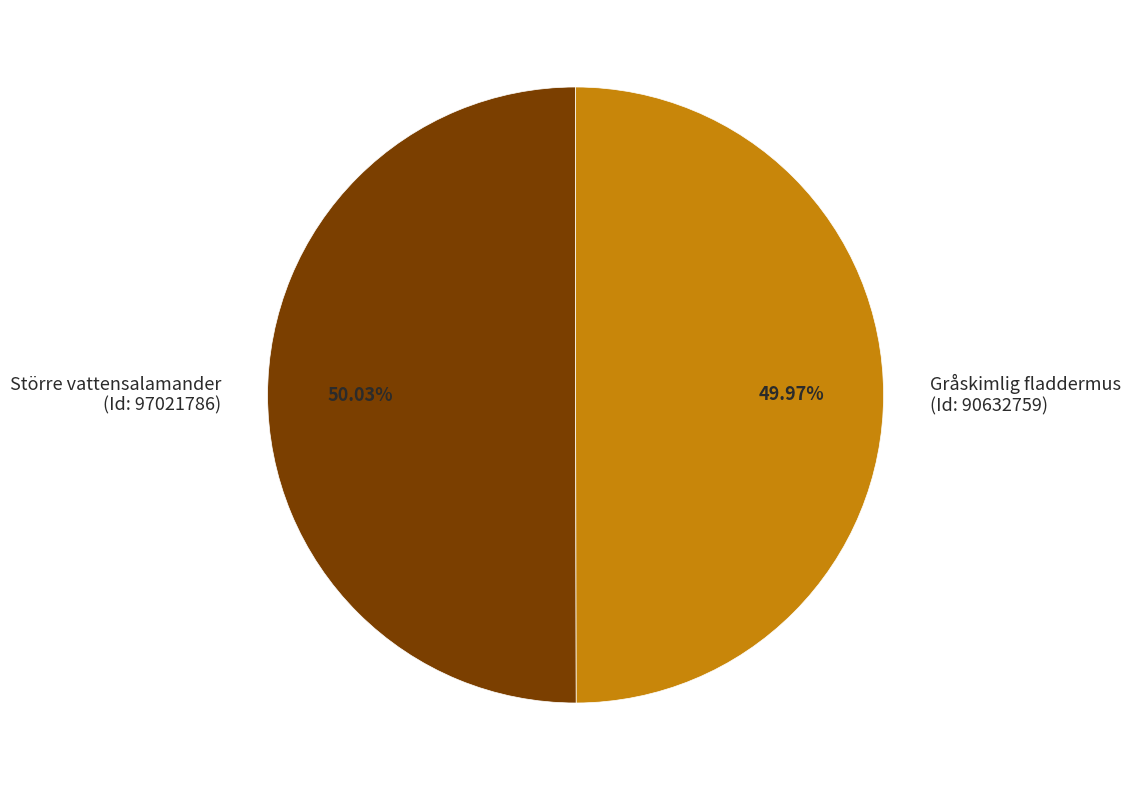

Do Gråskimlig fladdermus (Id: 90632759) and Större vattensalamander (Id: 97021786) together represent more than half of the pie?

Yes